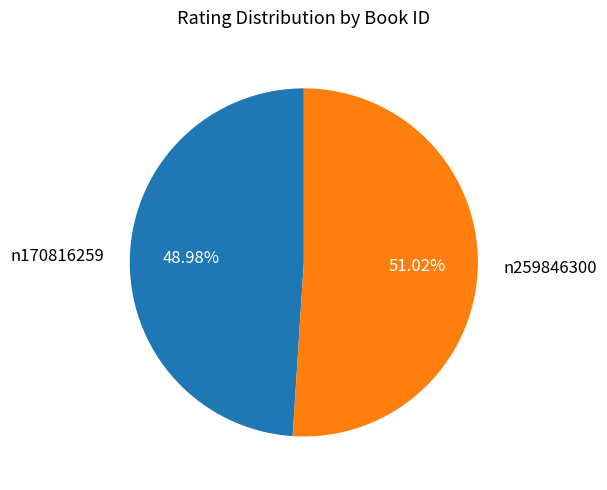

What percentage is the n259846300 slice, to the nearest percent?

51%